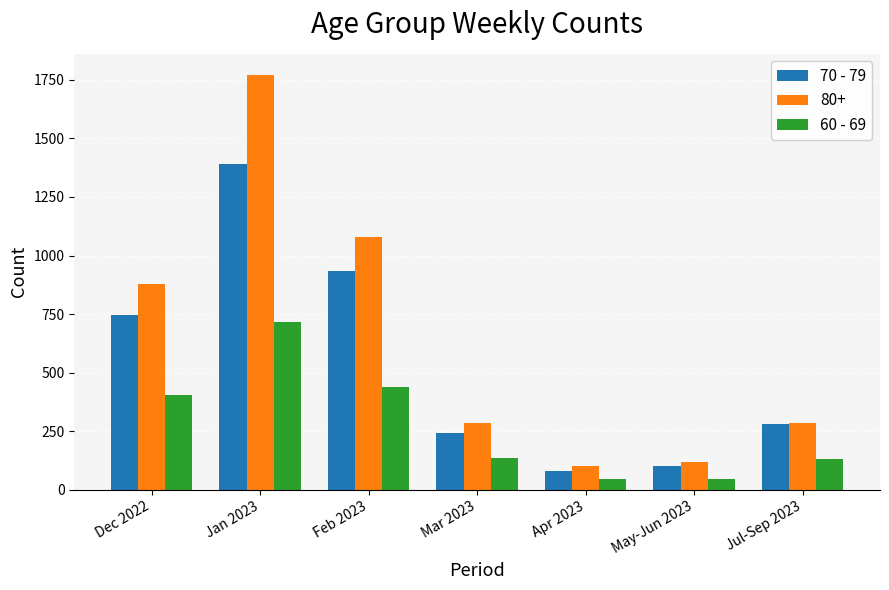

How many bars are there in each group?

3